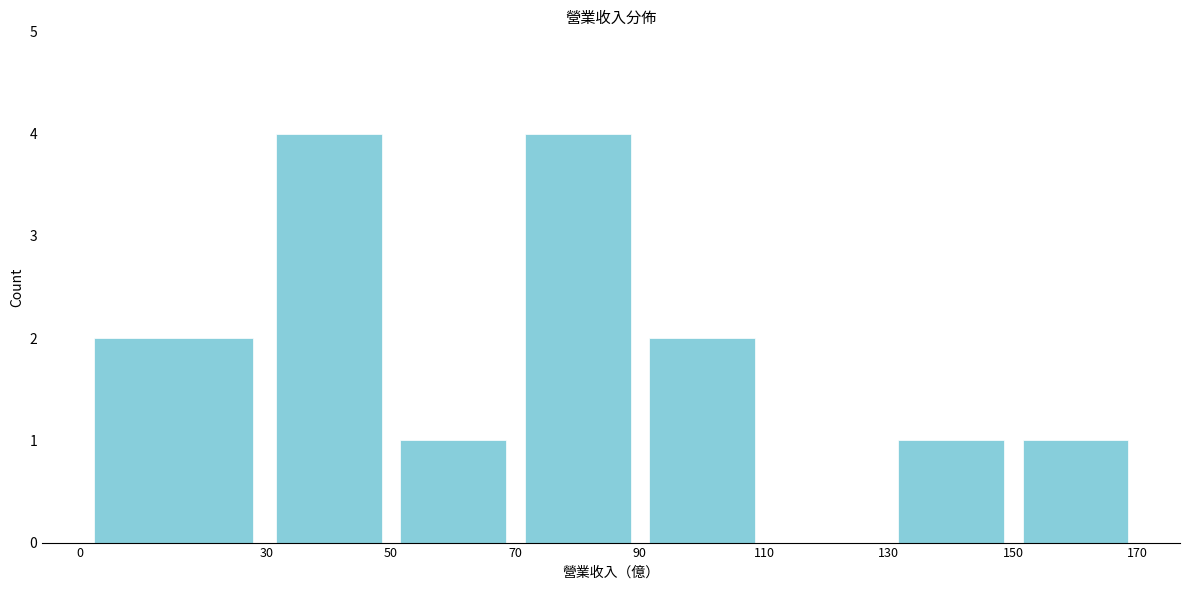

Reading left to right, transcribe this chart: for each bar, give the range it covers on the x-axis and its height. The values are not printed on the chart, so give them approximately, as read against the axis.

0 to 30: 2
30 to 50: 4
50 to 70: 1
70 to 90: 4
90 to 110: 2
110 to 130: 0
130 to 150: 1
150 to 170: 1